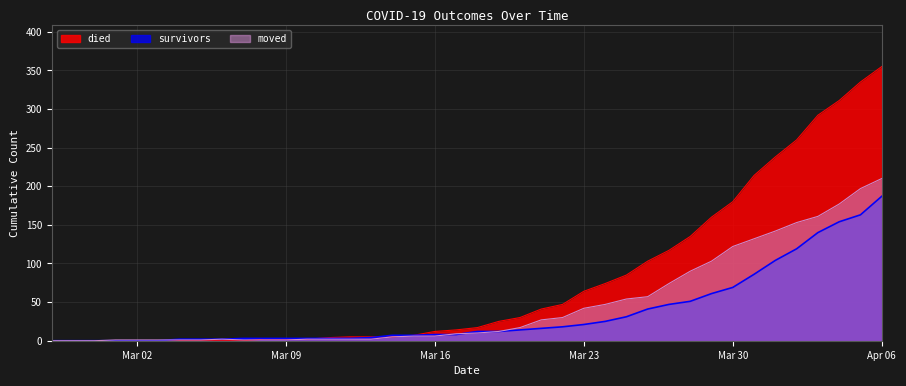

Where do survivors and moved first cross each other?

2020-03-03 and 2020-03-04